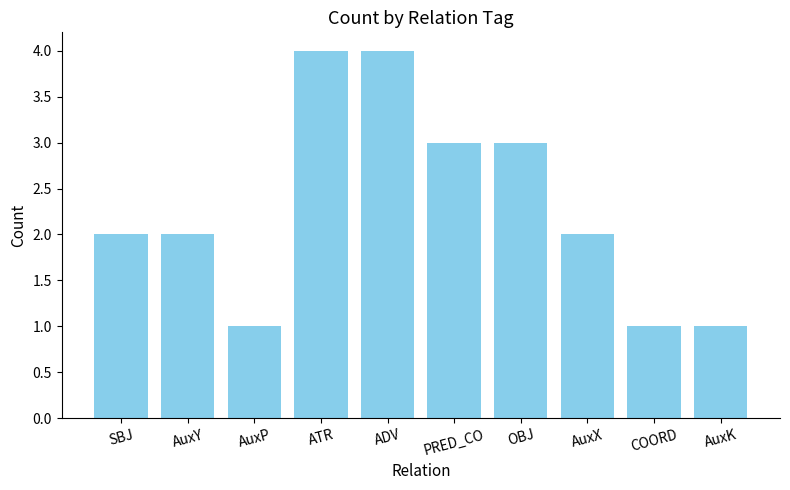

What is the greatest value displayed?

4